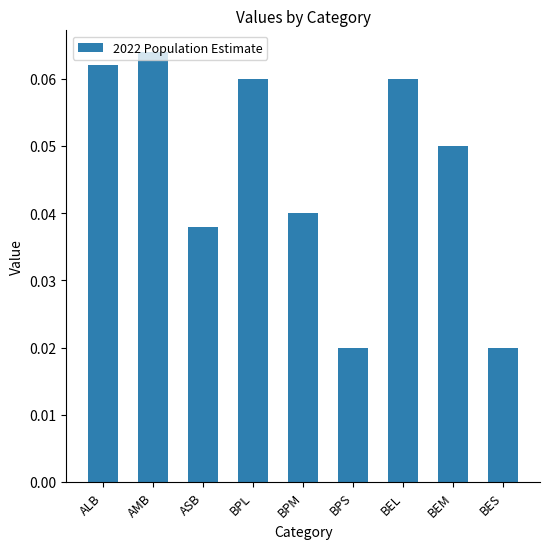

How many values are between 0 and 1?

9